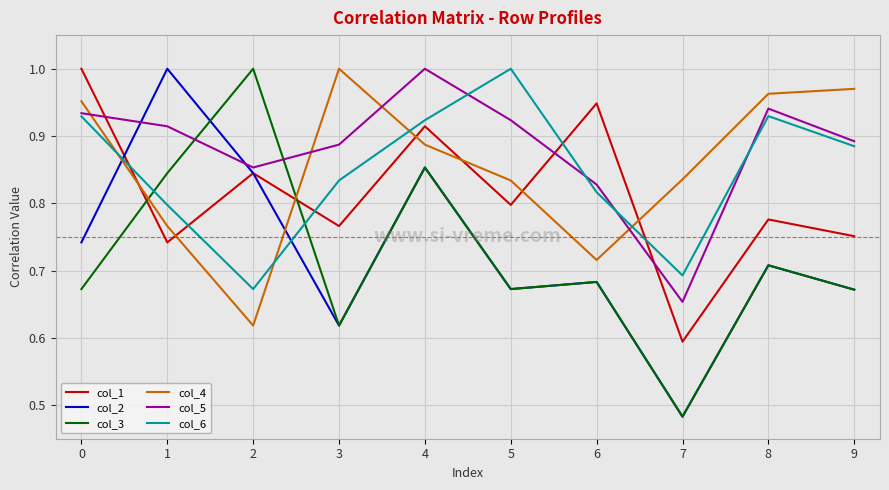

The col_6 series shows 0.9 at 2. True or false?

False